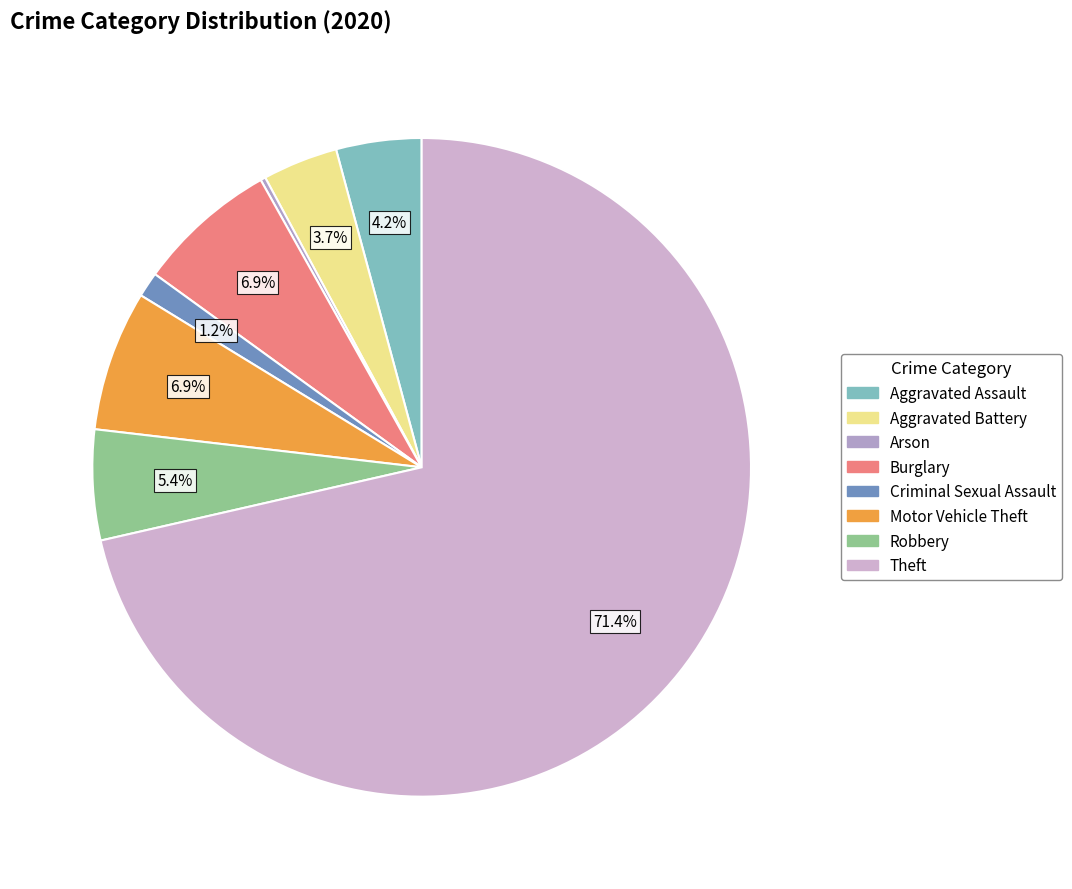

To the nearest percent, what is the difference between the Criminal Sexual Assault and Arson slice percentages?

1%